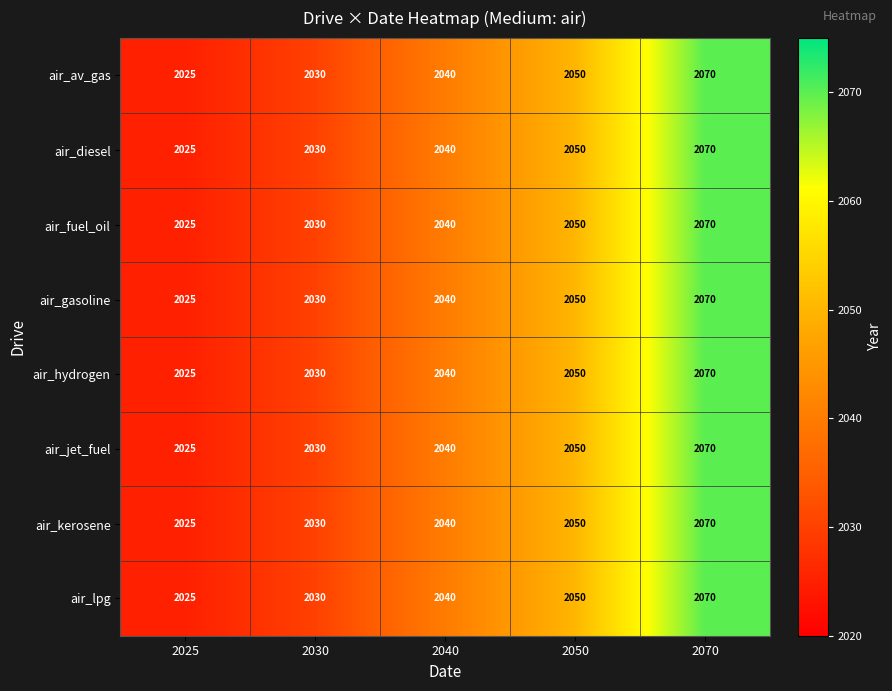

What is the sum of the air_hydrogen values at 2050 and 2070?

4120